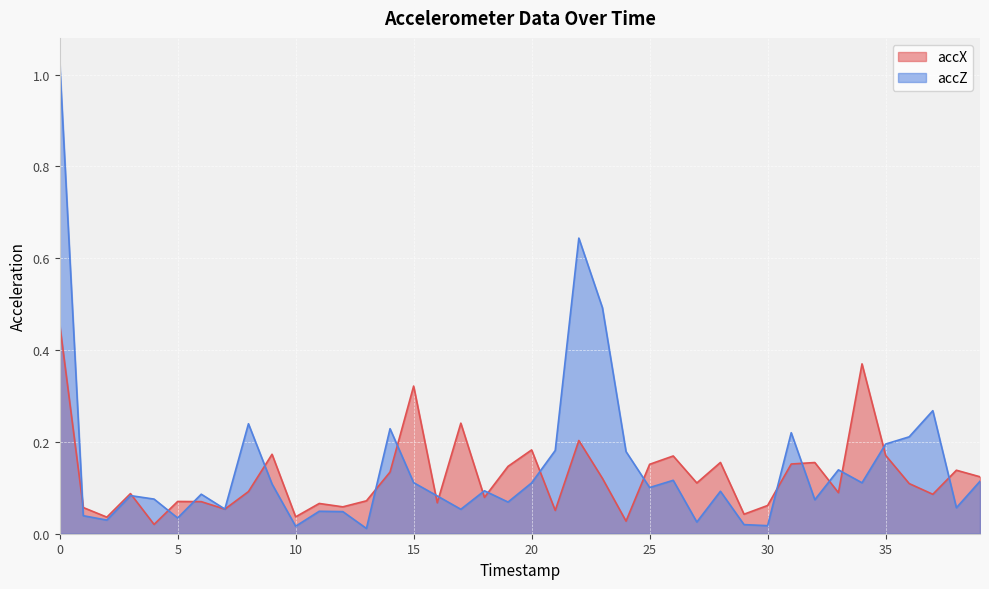

True or false: accZ has more than 1 interior local peaks.

True